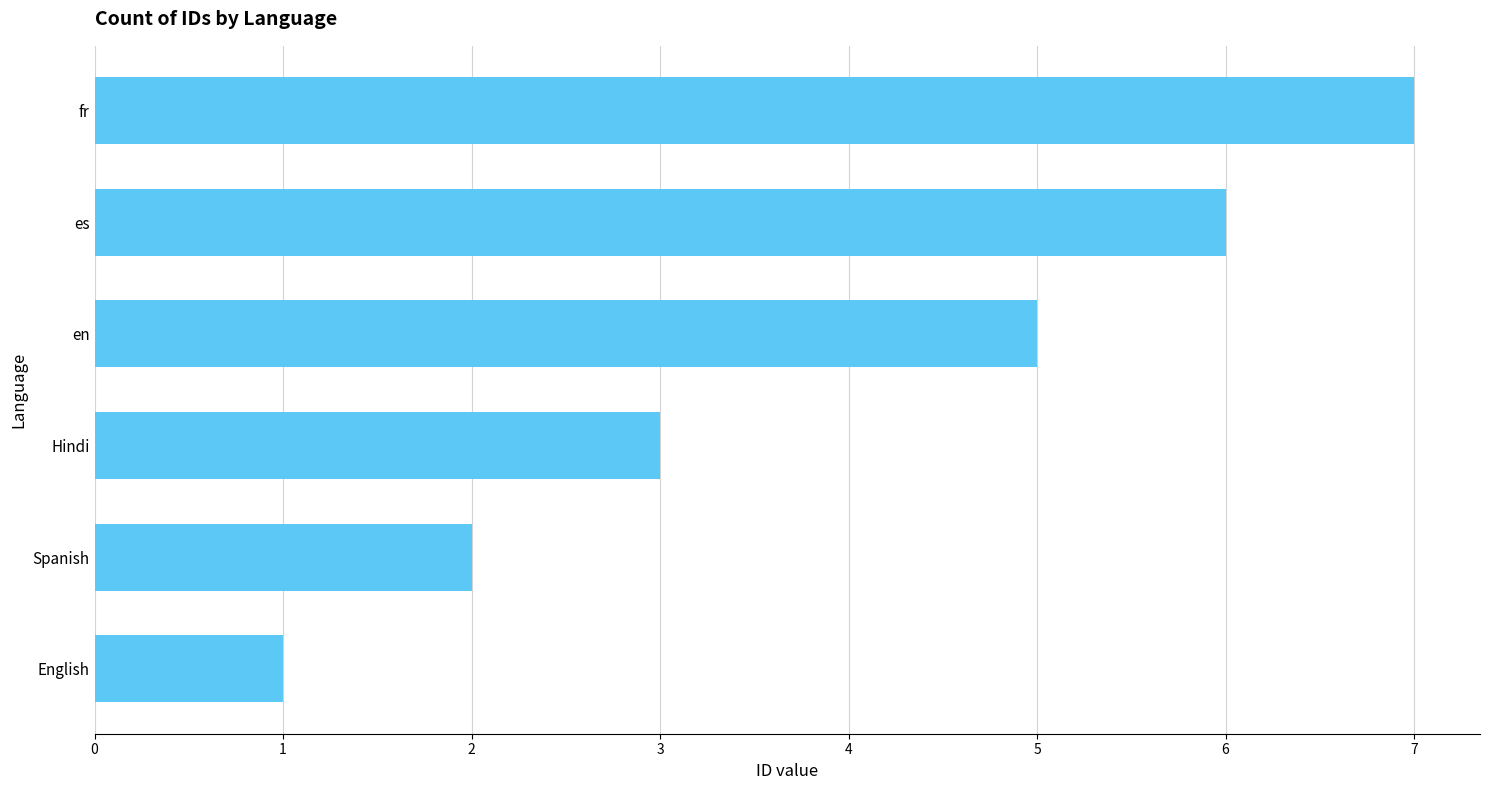

Reading bottom to top, what are all the values shown in this chart?

1	2	3	5	6	7